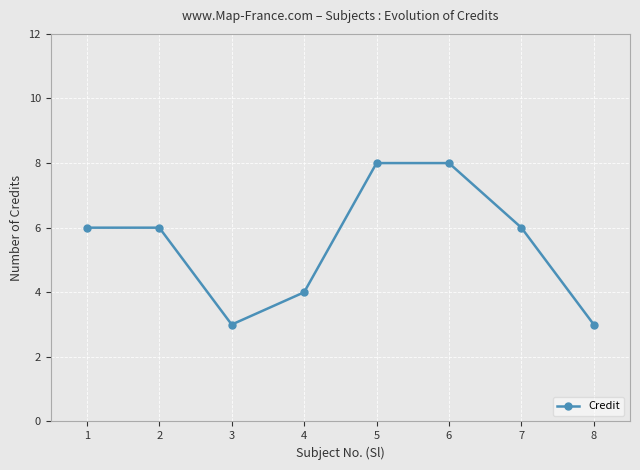

What is the sum of the values at 2 and 5?

14